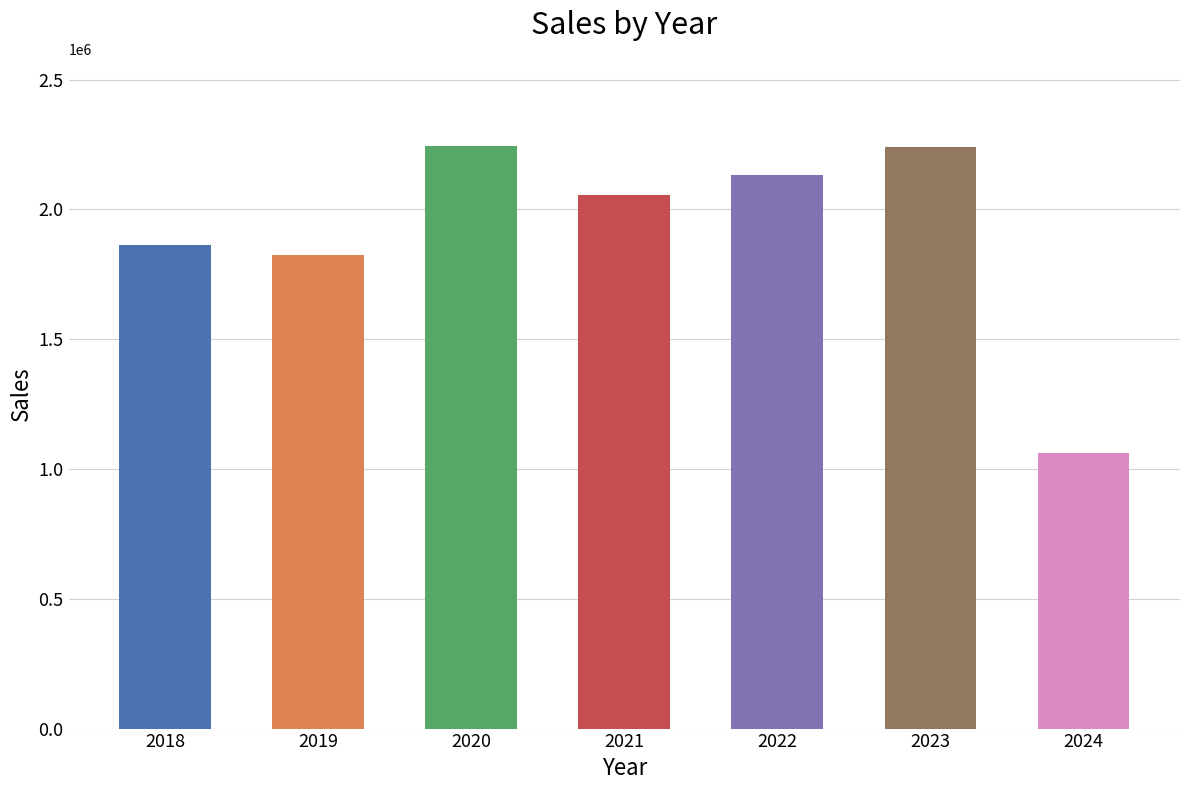

What is the change in value from 2019 to 2022?

+310129